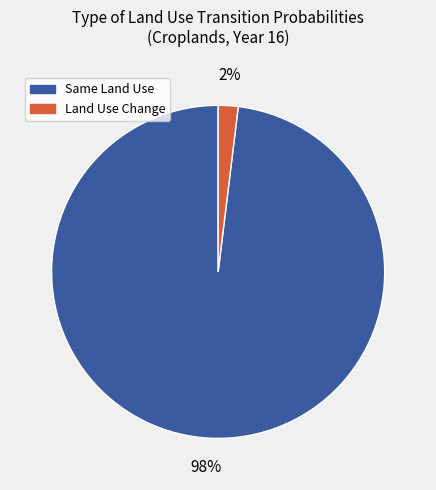

To the nearest percent, what is the average slice percentage?

50%